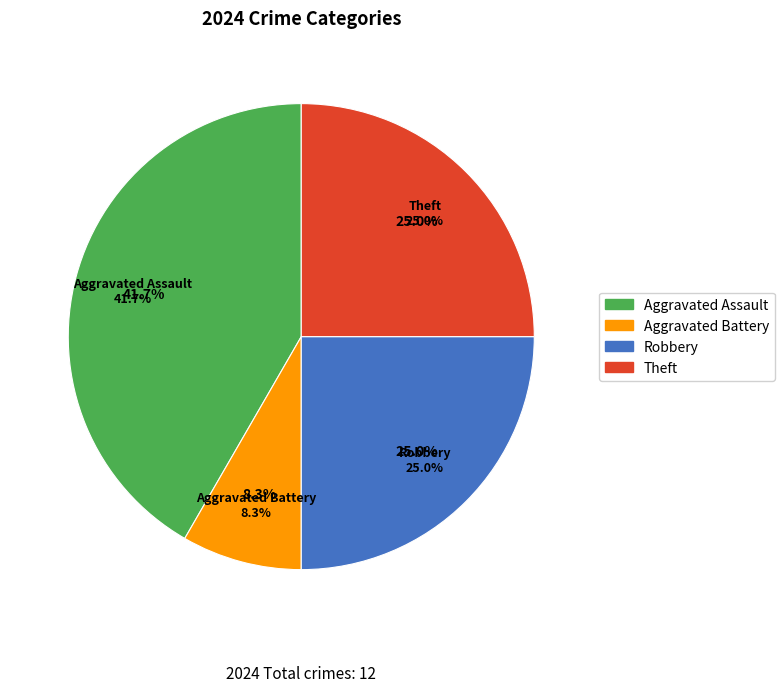

To the nearest percent, what portion does Robbery represent?

25%